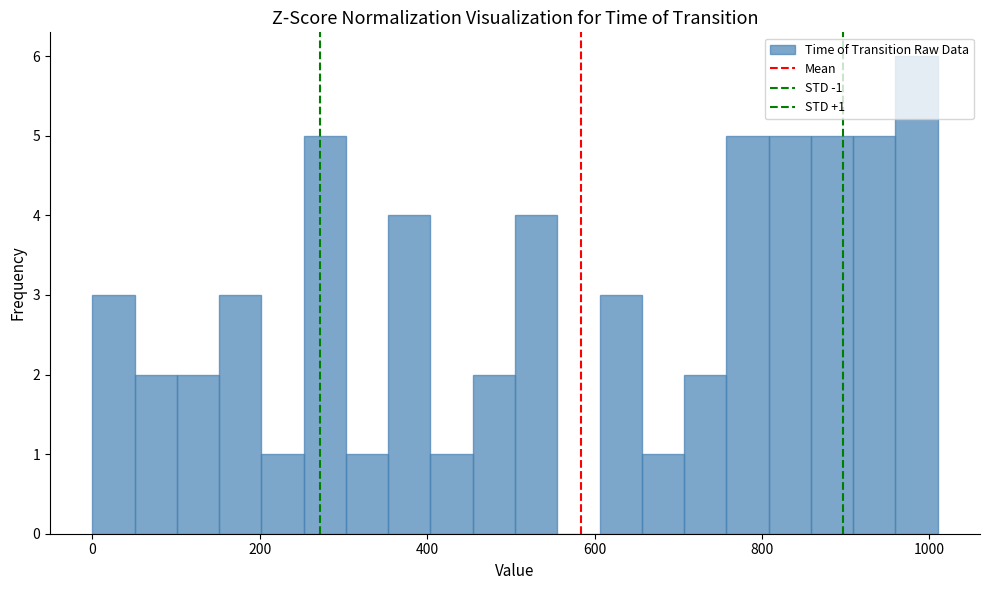

Around what value on the x-axis is the tallest bar? Give the approximate position of its centre, as read against the axis.

980